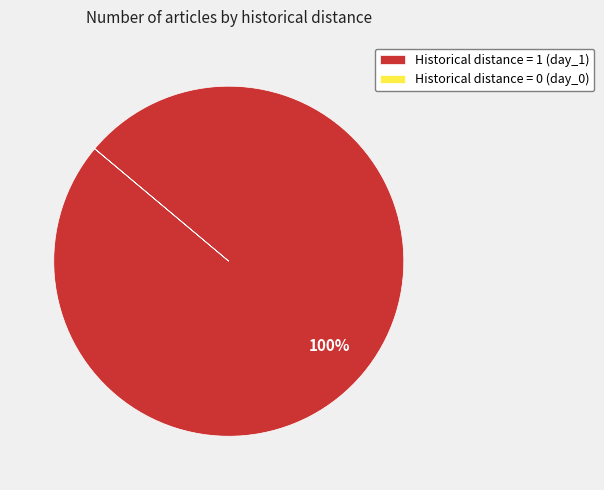

To the nearest percent, what is the difference between the largest and smallest slice percentages?

100%